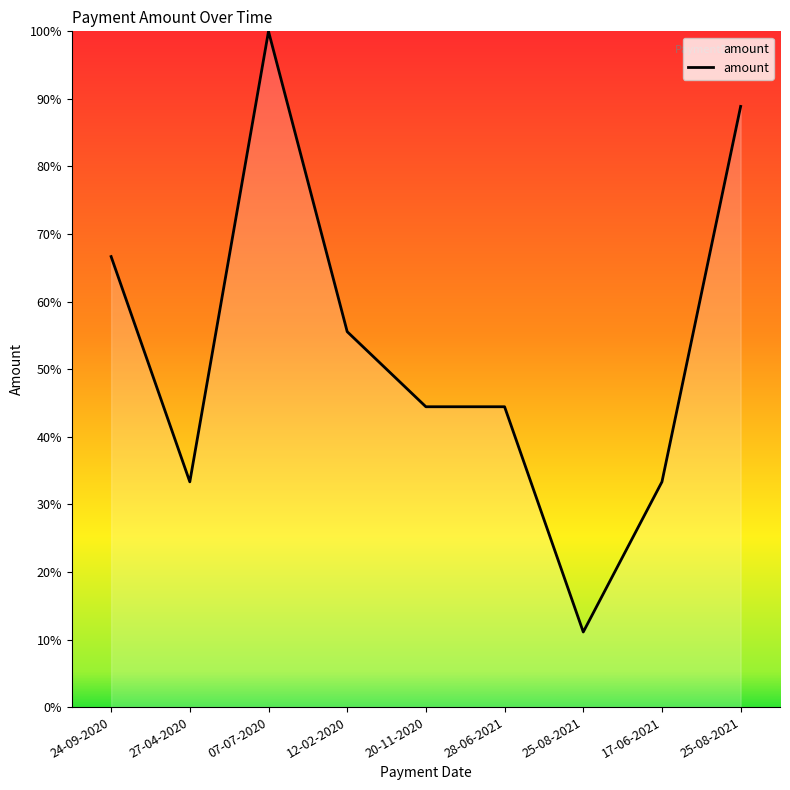

How many lines are shown in the chart?

1